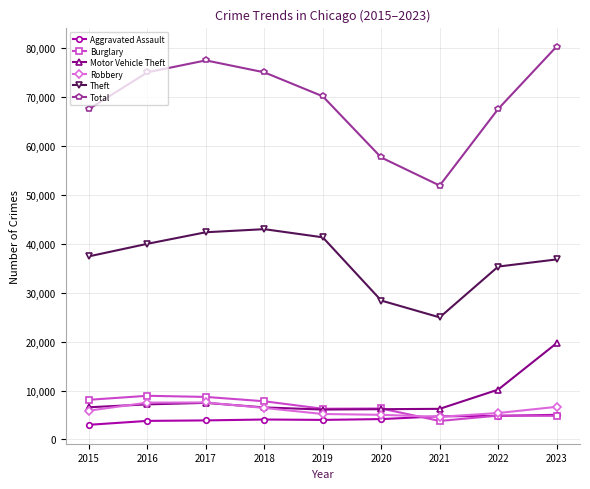

True or false: Total and Theft intersect in this chart.

False